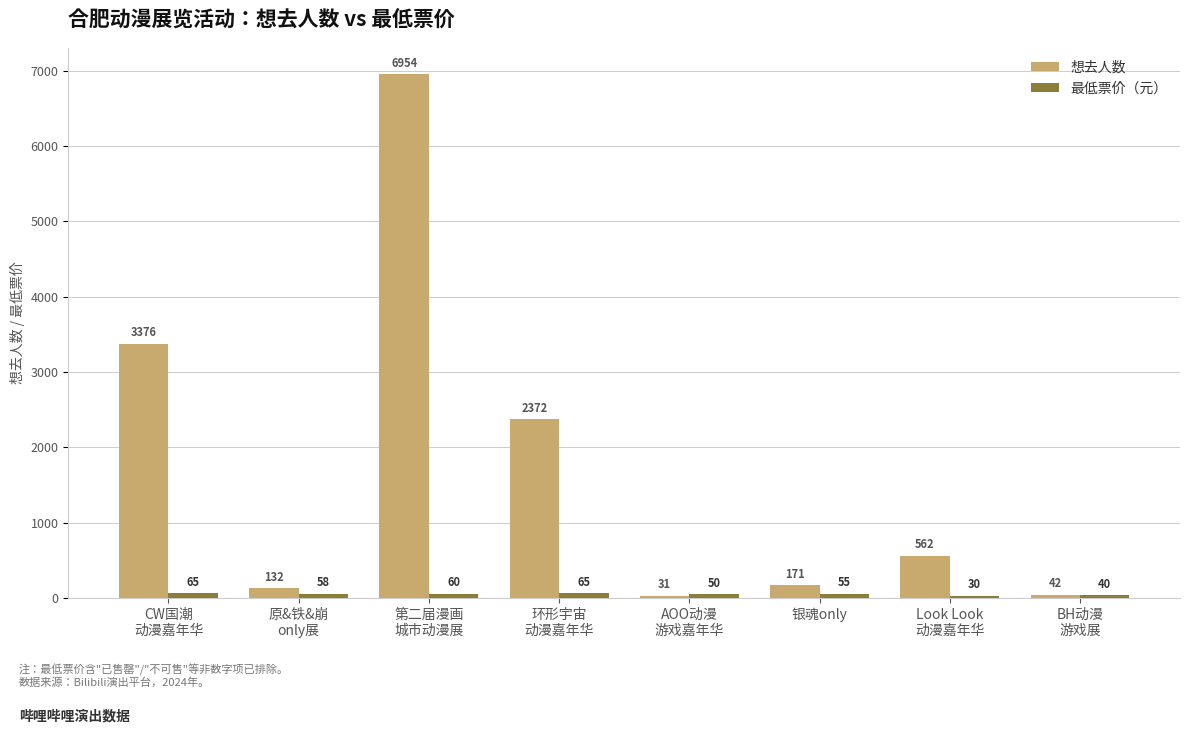

The value of 想去人数 at CW国潮
动漫嘉年华 is 4722.9. True or false?

False